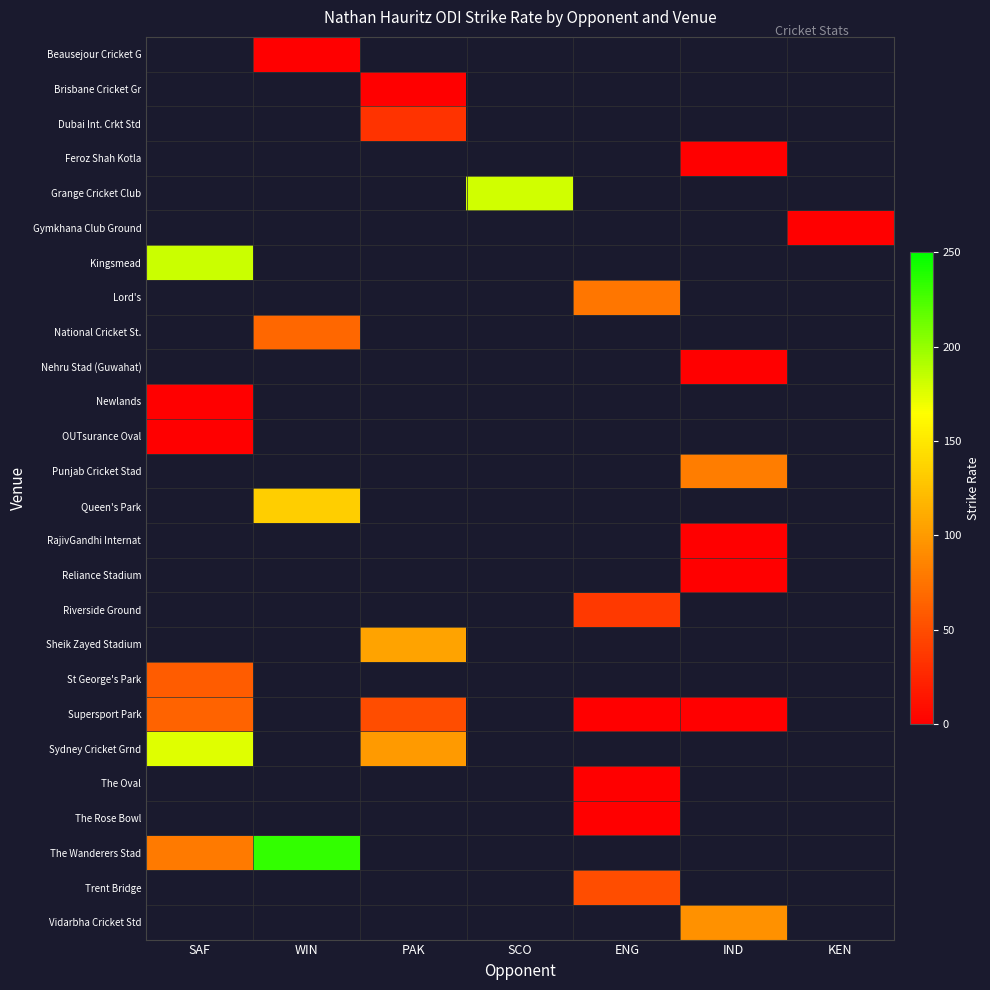

What is the difference between the maximum and minimum values in the PAK series?

100.0